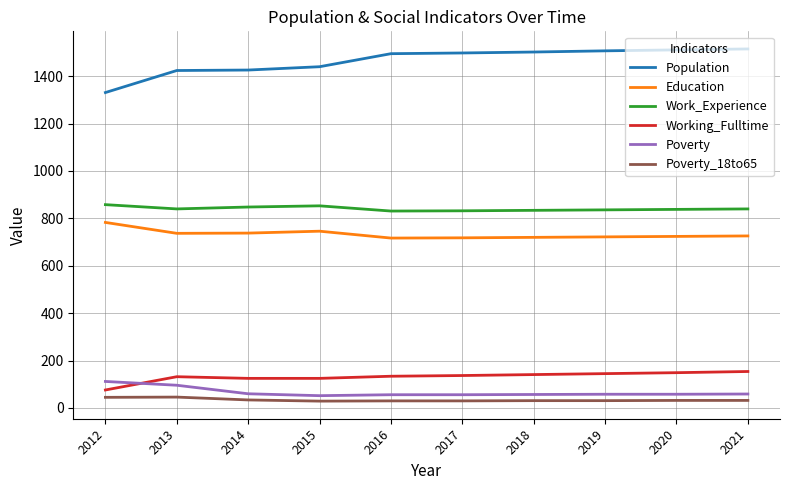

True or false: Population and Work_Experience intersect in this chart.

False